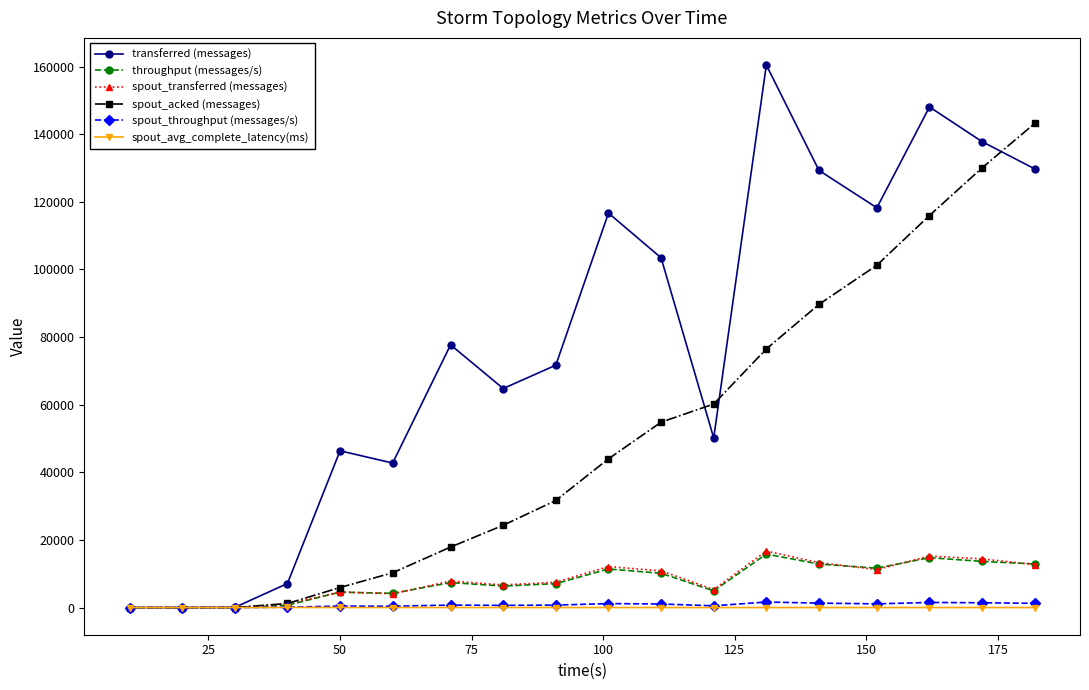

Which series has the largest total across all categories?

transferred (messages)